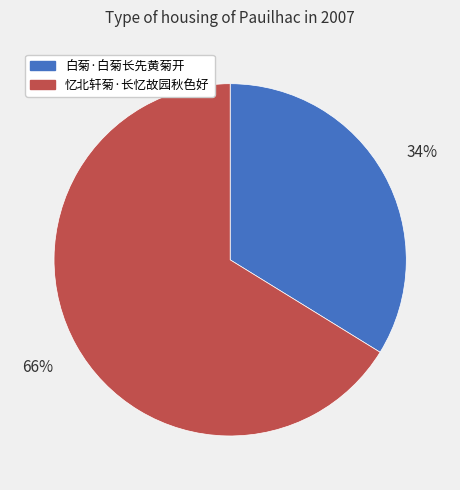

Which slice is the largest?

忆北轩菊·长忆故园秋色好